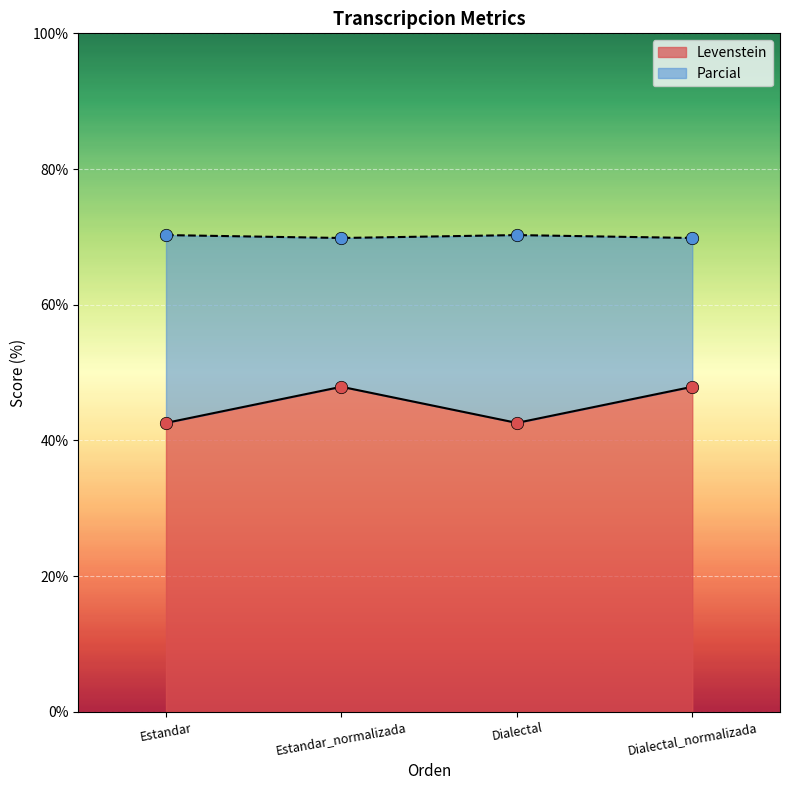

At which category is the sum across all series the highest?

Estandar_normalizada